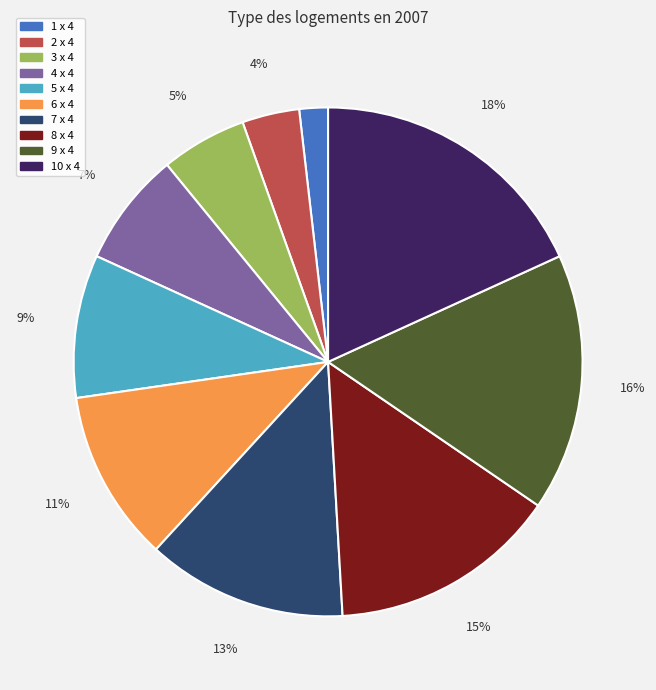

To the nearest percent, what is the difference between the largest and smallest slice percentages?

16%